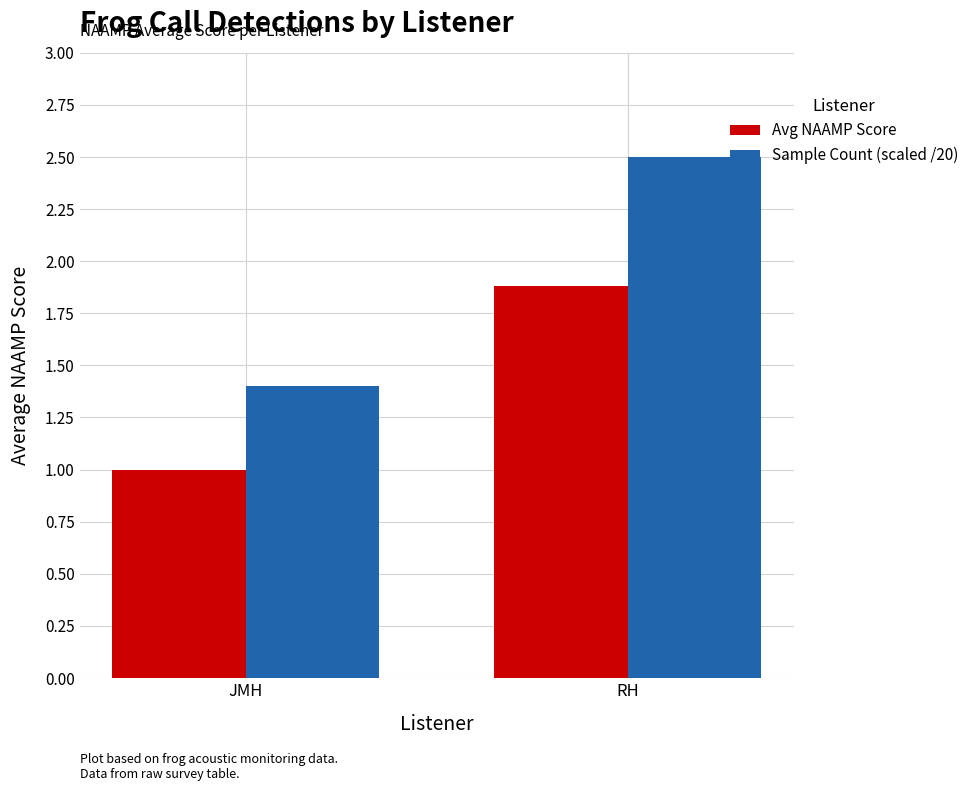

Reading left to right, transcribe all the data shown in this chart.

Avg NAAMP Score: JMH=1.0	RH=1.9
Sample Count (scaled /20): JMH=1.4	RH=2.5